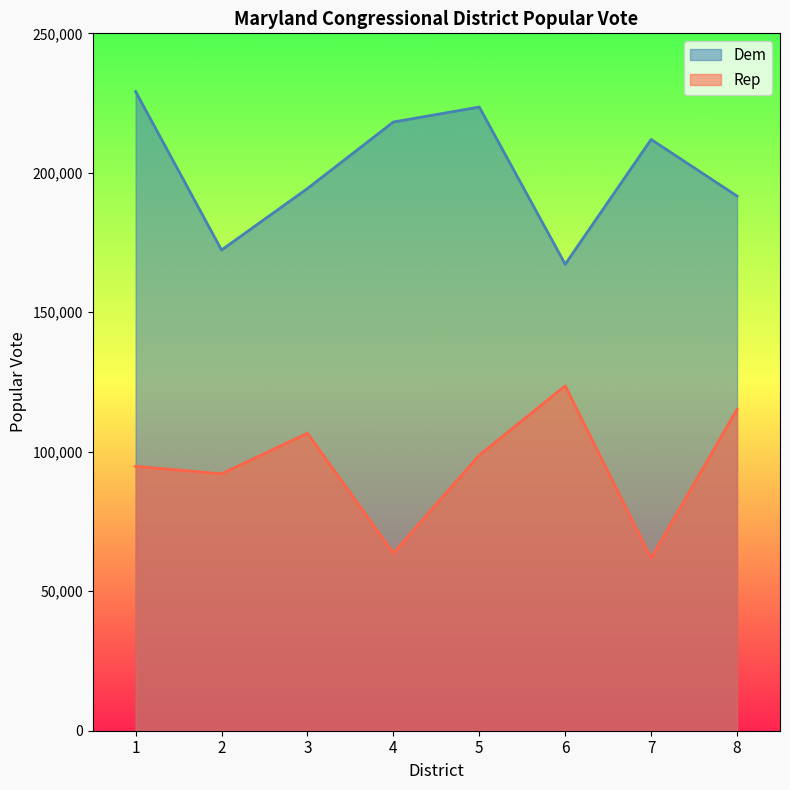

True or false: Rep has a value of 63674 at 4.

True